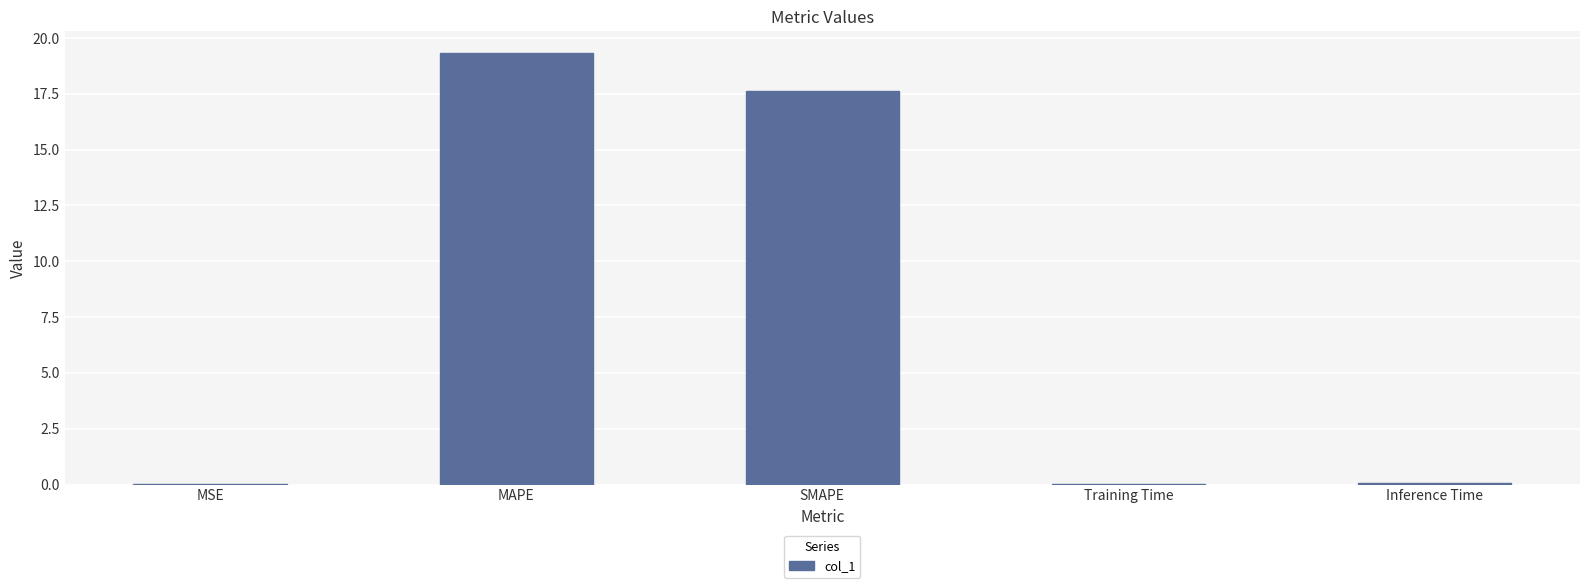

Does the chart contain stacked bars?

No